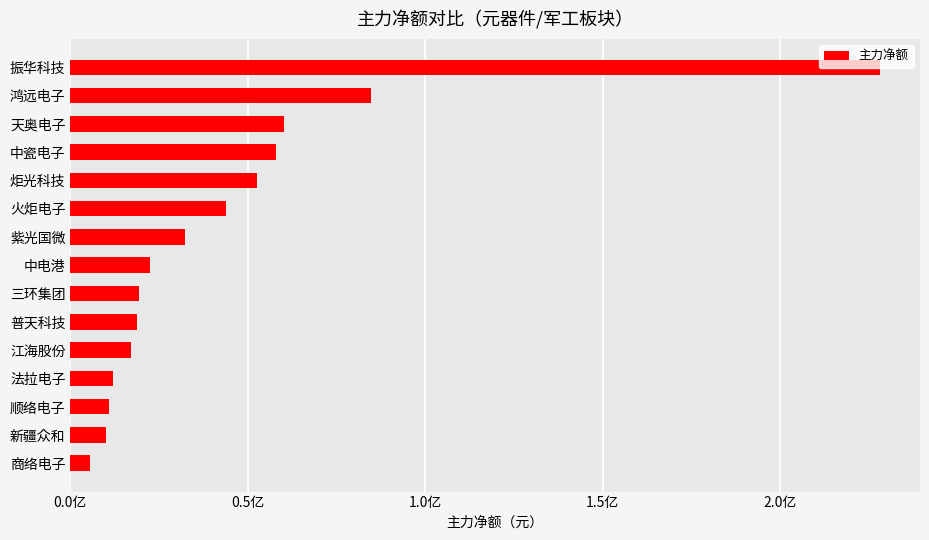

What is the difference between the second highest and minimum values?

79044125